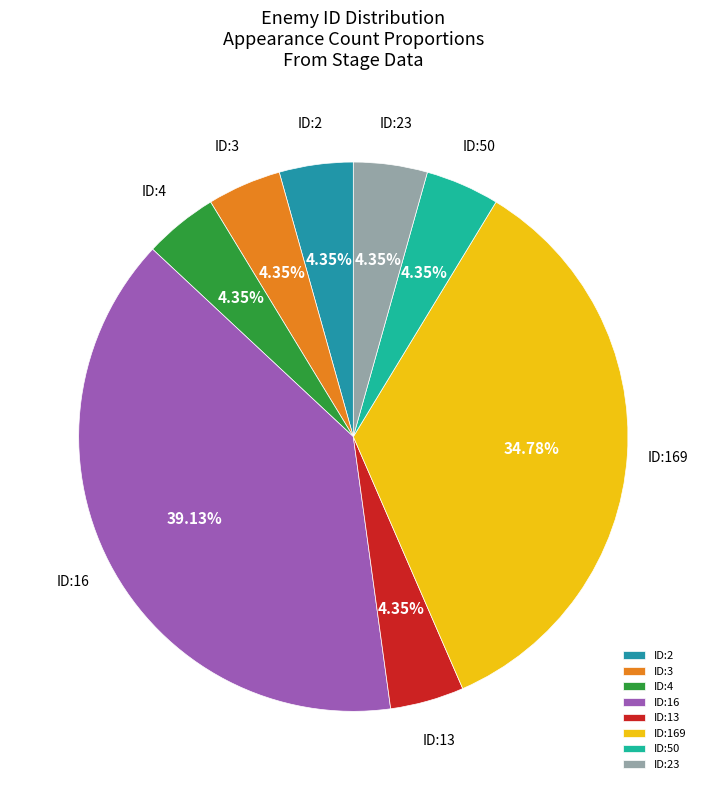

What is the ratio of the value at ID:13 to the value at ID:3?

1.0